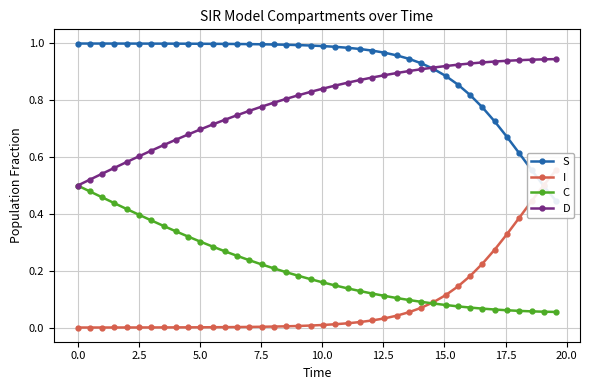

At how many categories does at least one series exceed 0?

40